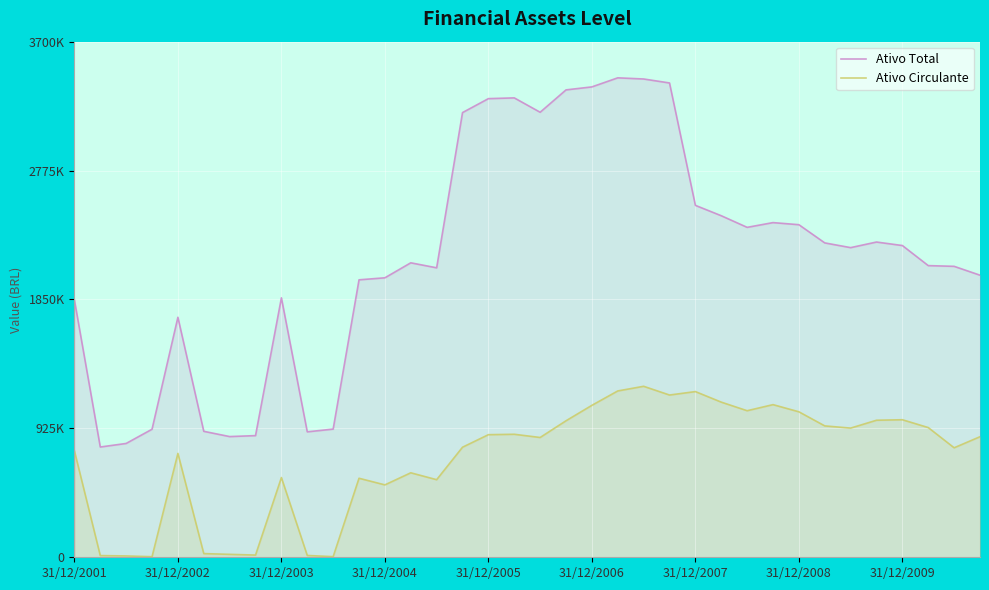

What is the average value of the Ativo Total series?

2163893.2